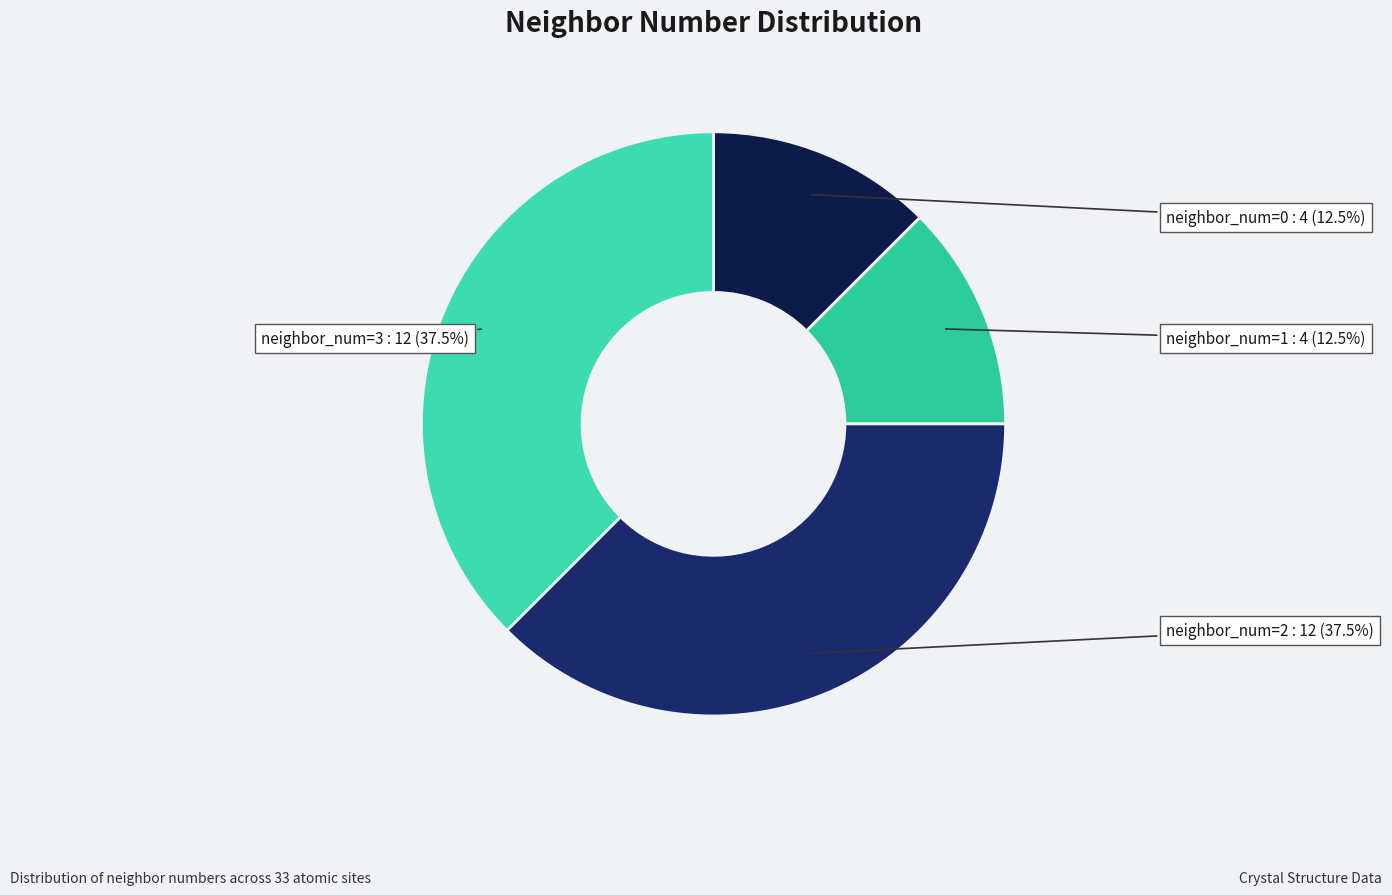

Which has a higher value, neighbor_num=0 or neighbor_num=2?

neighbor_num=2